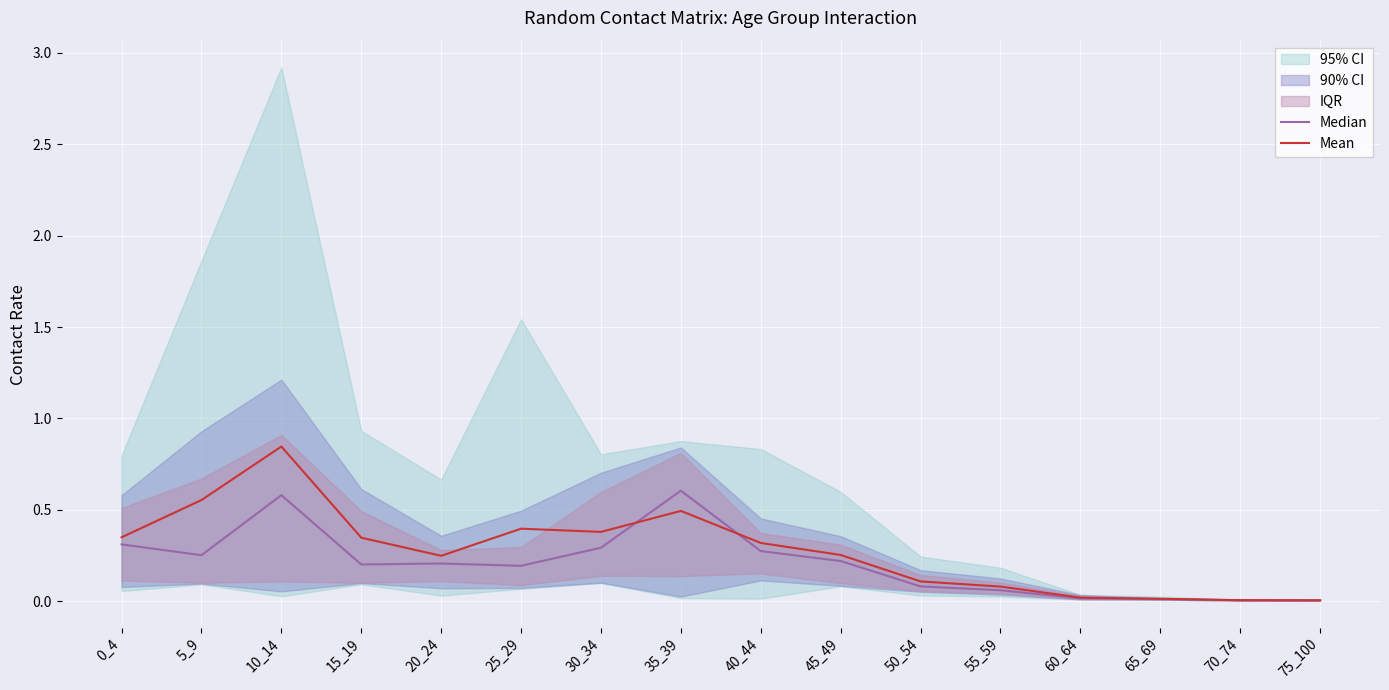

List the series in order of their peak value, lowest first.

Median, Mean